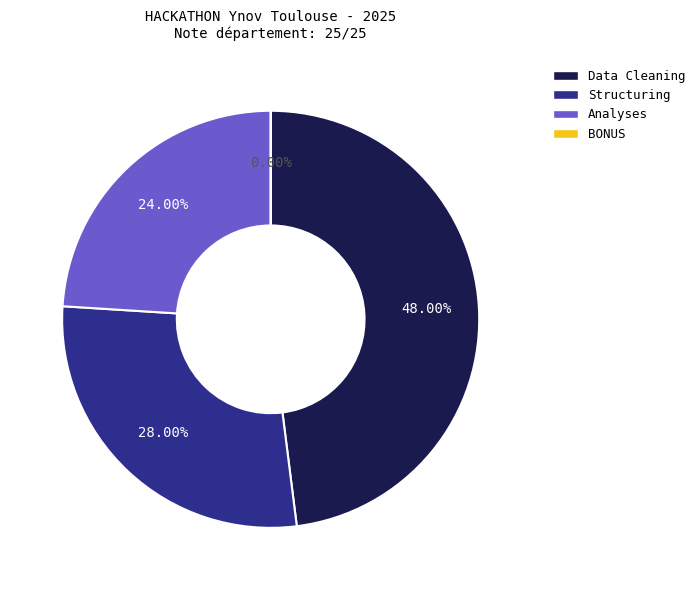

What percentage is the Structuring slice, to the nearest percent?

28%